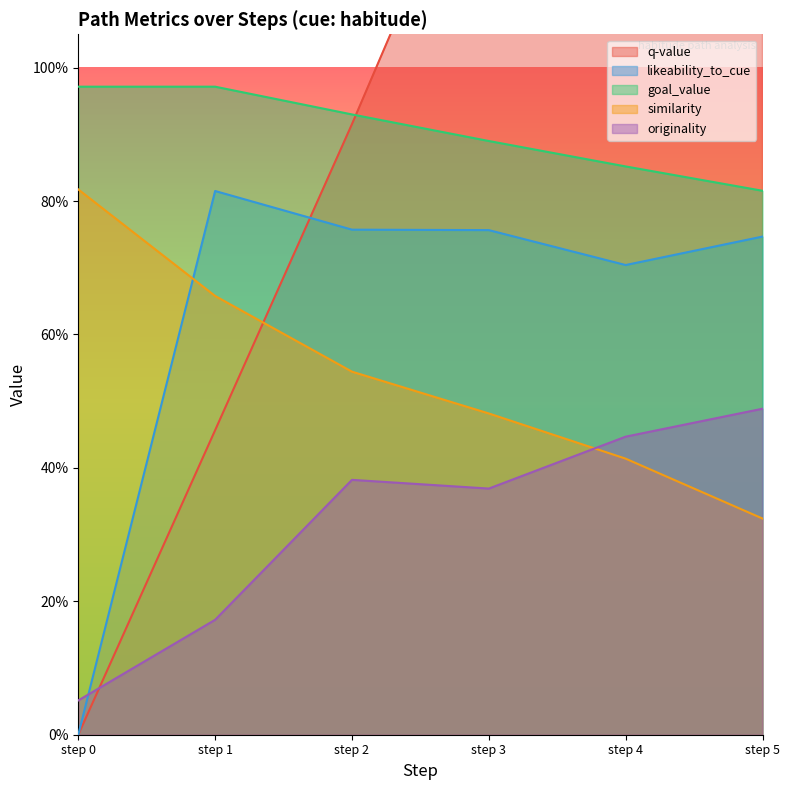

Is the value of q-value at step 4 greater than the value of goal_value at step 5?

Yes